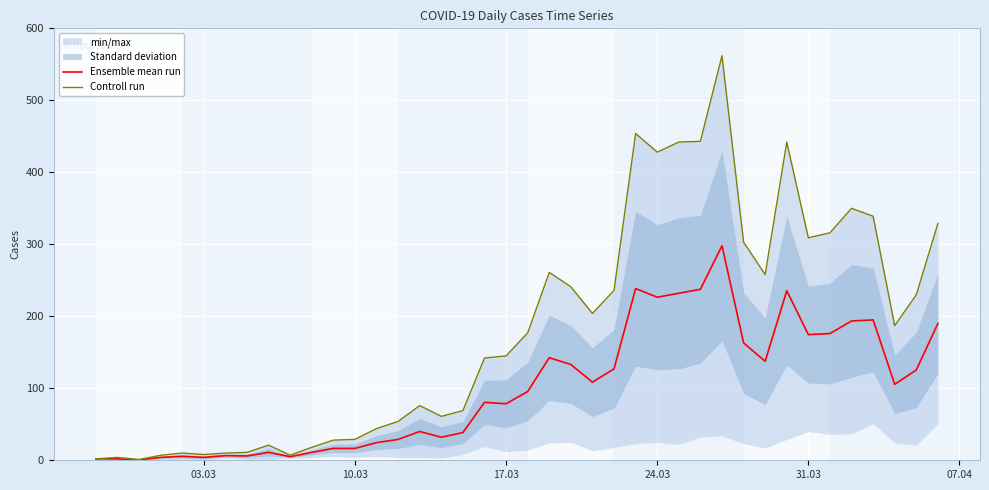

The value of Ensemble mean run at 17.03 is 24.8. True or false?

False